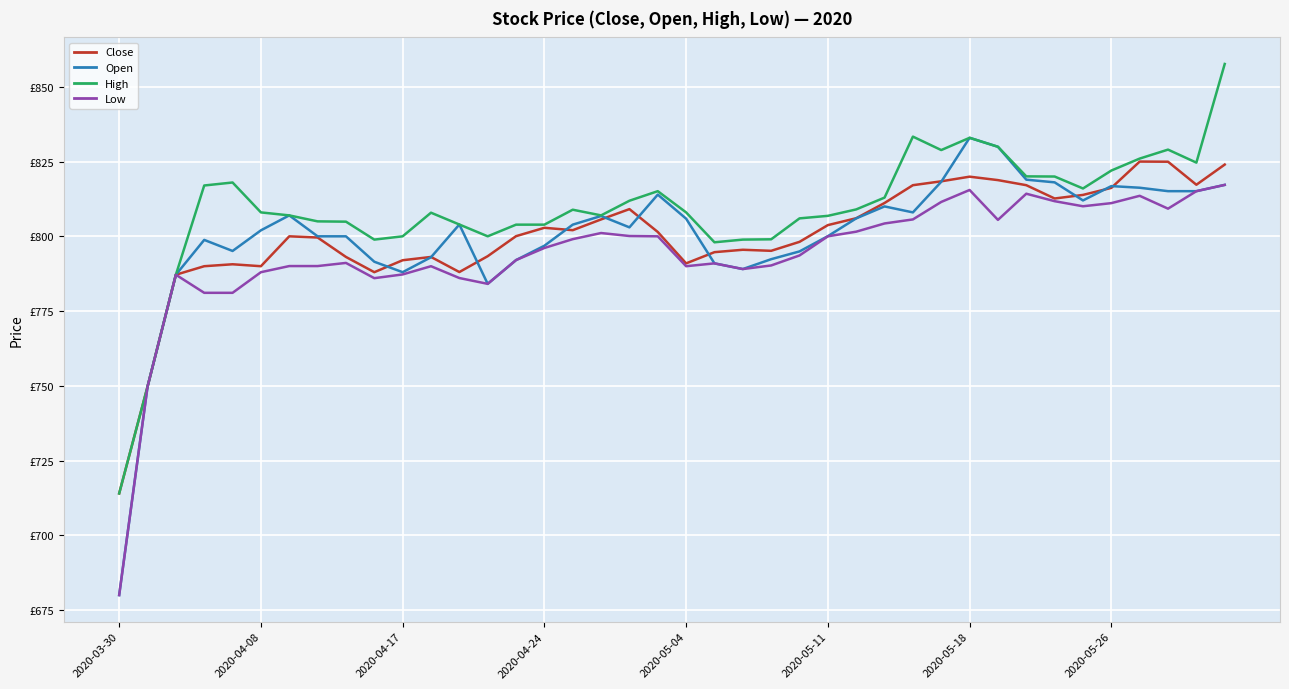

Is this an area chart (filled region under the line)?

No